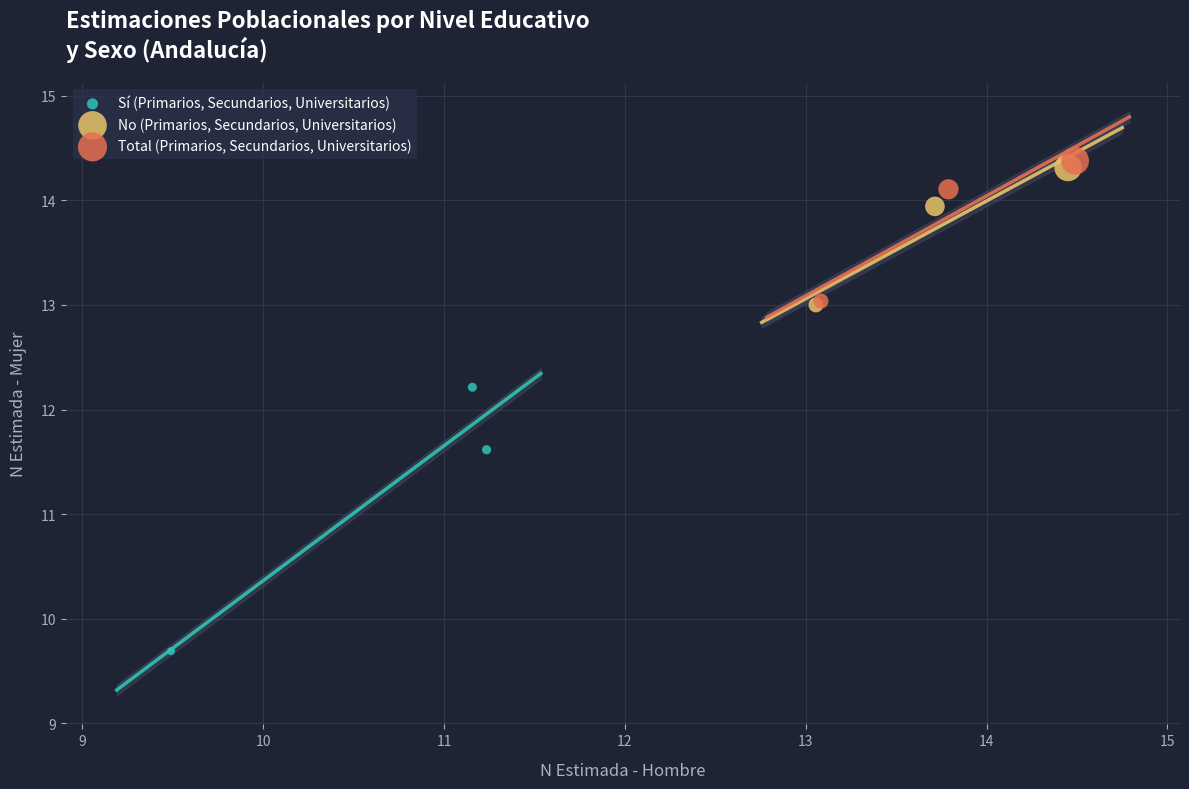

What are all the series names shown in the legend?

Sí (Primarios, Secundarios, Universitarios), No (Primarios, Secundarios, Universitarios), Total (Primarios, Secundarios, Universitarios)